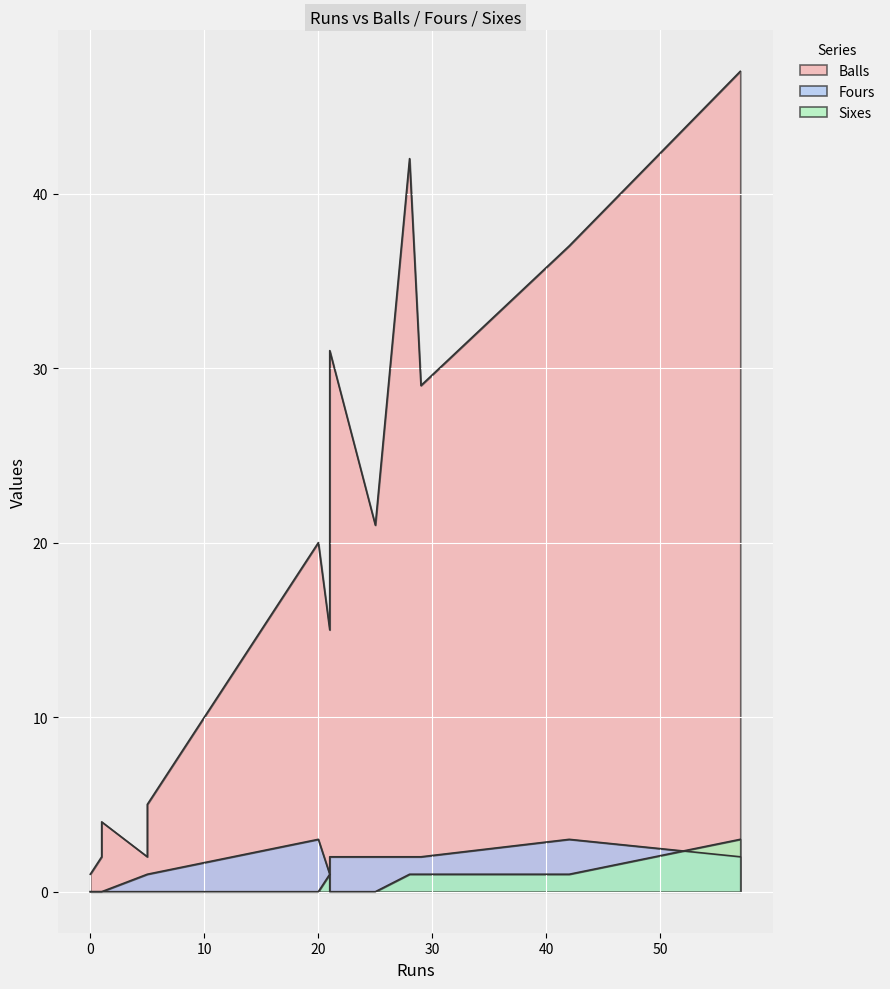

The value of Fours at 5 is 0. True or false?

False